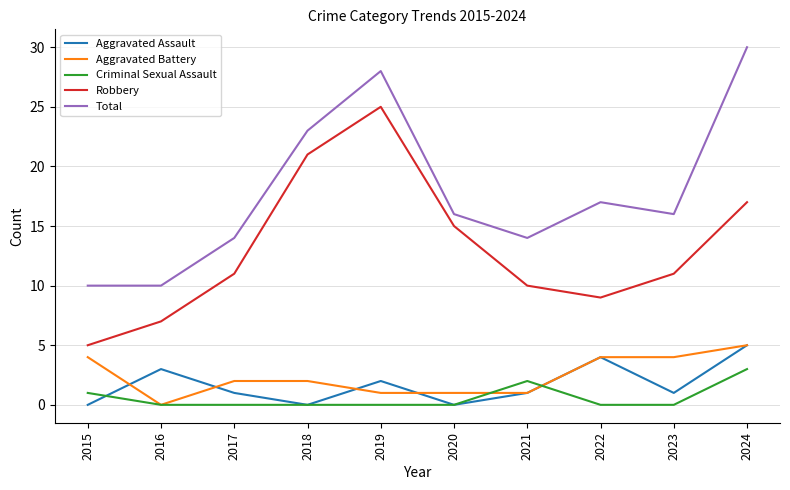

True or false: Robbery has more than 2 interior local peaks.

False